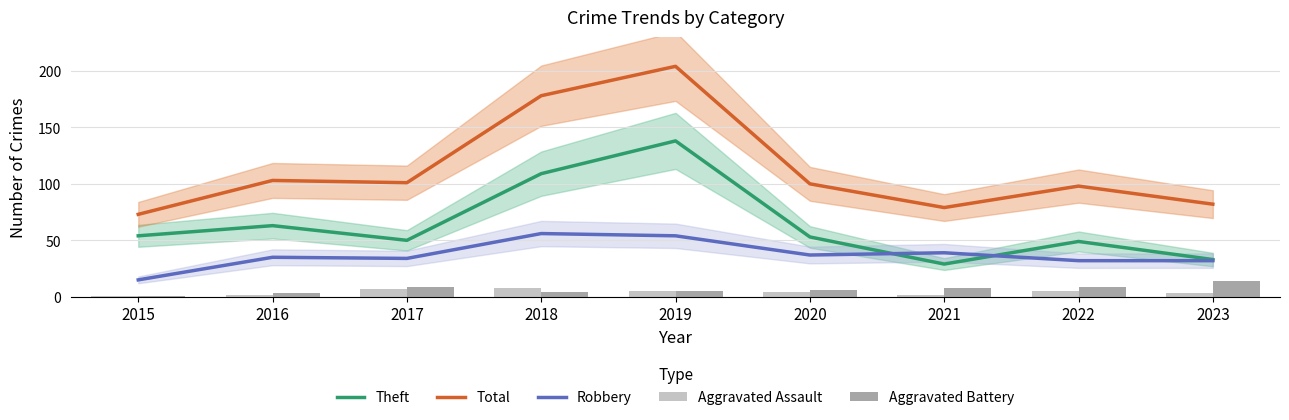

Reading left to right, transcribe all the data shown in this chart.

Theft: 2015=54	2016=63	2017=50	2018=109	2019=138	2020=53	2021=29	2022=49	2023=33
Total: 2015=73	2016=103	2017=101	2018=178	2019=204	2020=100	2021=79	2022=98	2023=82
Robbery: 2015=15	2016=35	2017=34	2018=56	2019=54	2020=37	2021=39	2022=32	2023=32
Aggravated Assault: 2015=1	2016=2	2017=7	2018=8	2019=5	2020=4	2021=2	2022=5	2023=3
Aggravated Battery: 2015=1	2016=3	2017=9	2018=4	2019=5	2020=6	2021=8	2022=9	2023=14